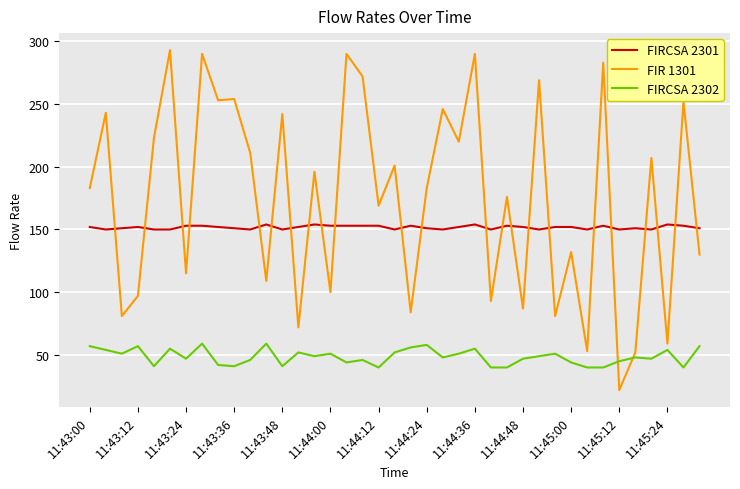

Which series has the largest range (max minus min)?

FIR 1301